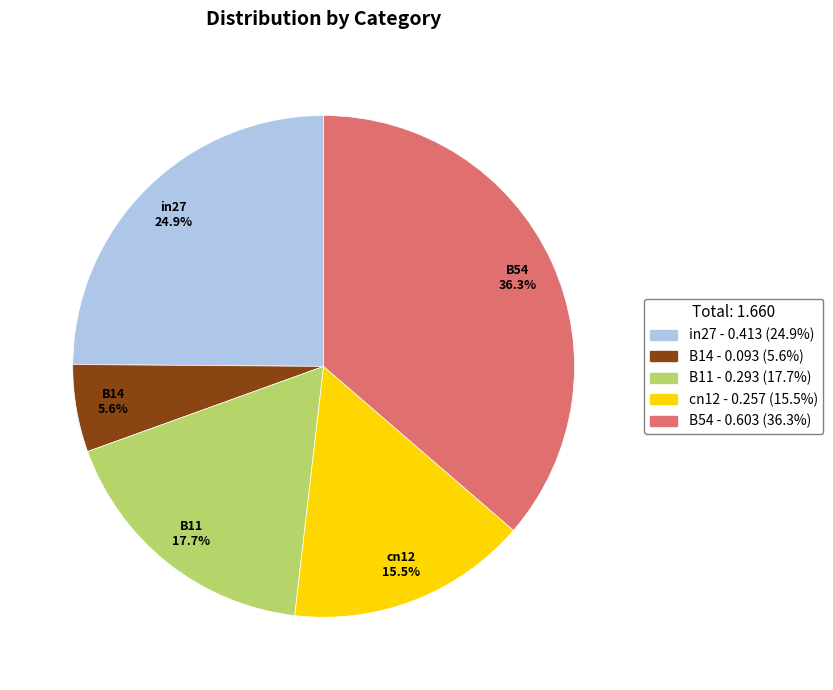

Is it true that B11 is 11% of the pie?

False